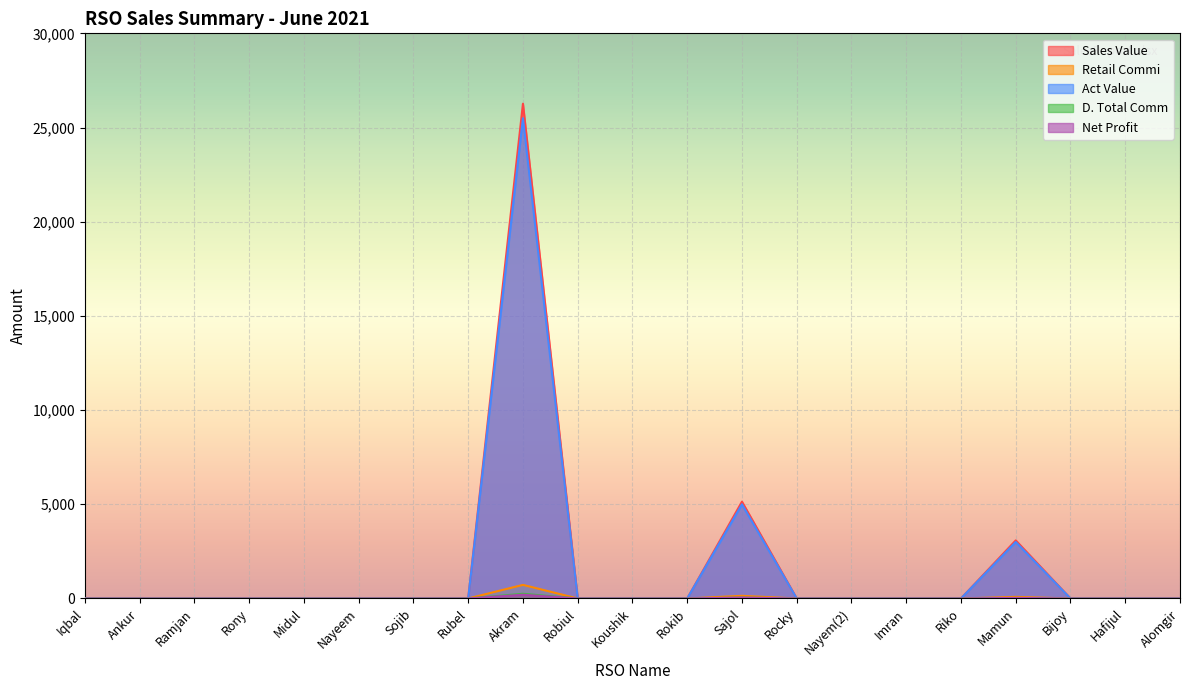

Is it true that Sales Value equals -12135.4 at Riko?

False